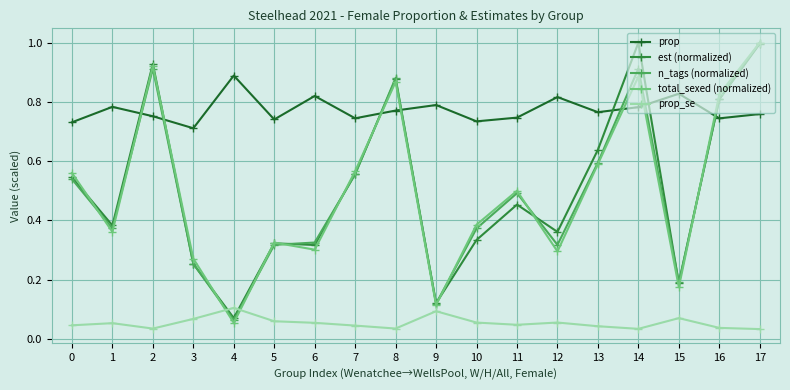

Which series changed the most between 14 and 16?

est (normalized)